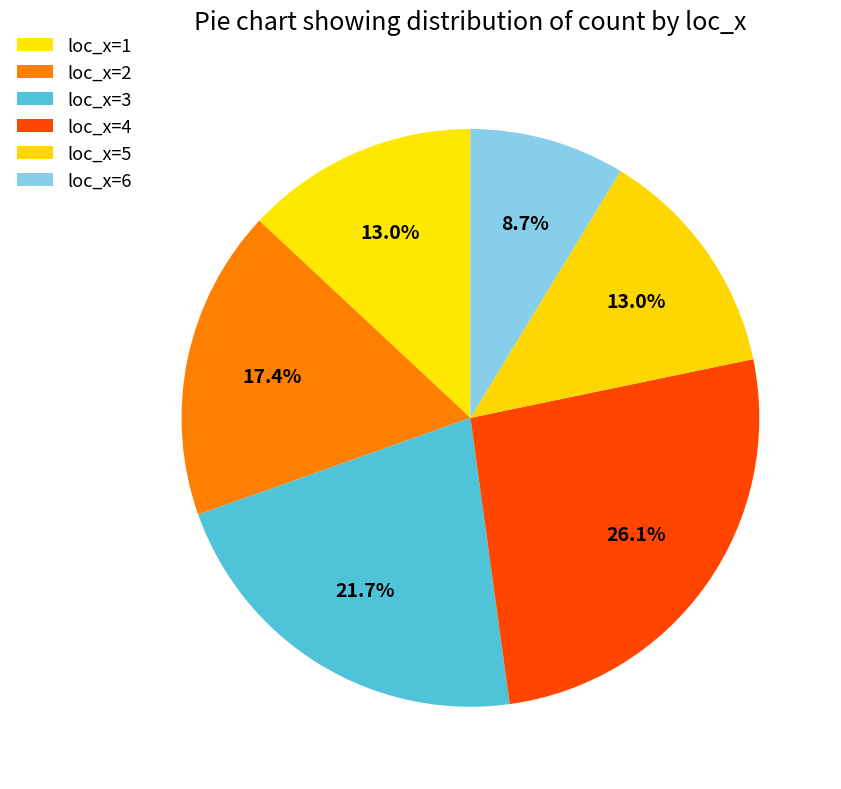

Count the number of slices in the pie.

6